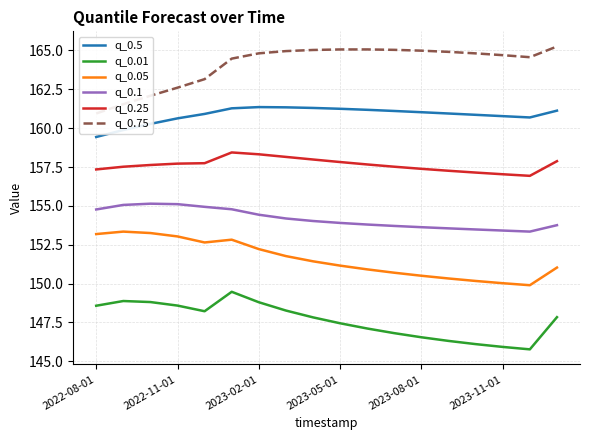

The value of q_0.5 at 14 is 240.8. True or false?

False